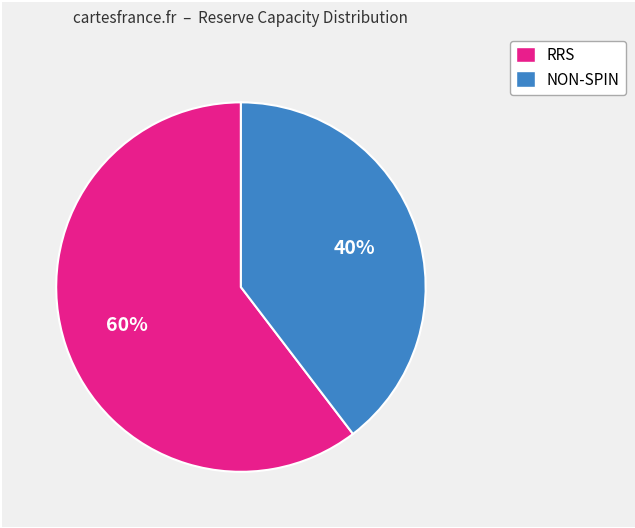

What is the ratio of the value at NON-SPIN to the value at RRS?

0.7